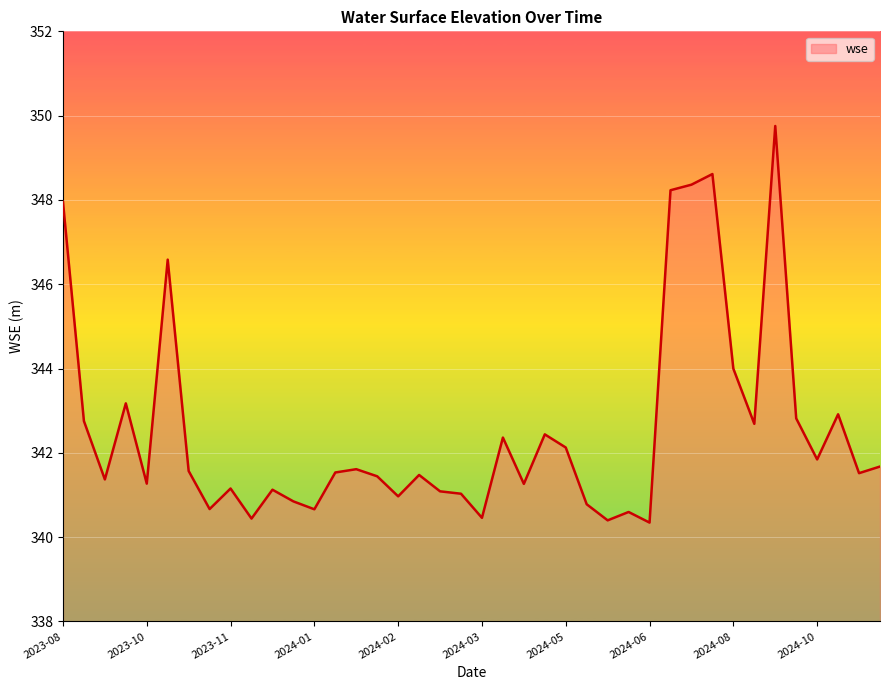

Count the number of data series in this chart.

1